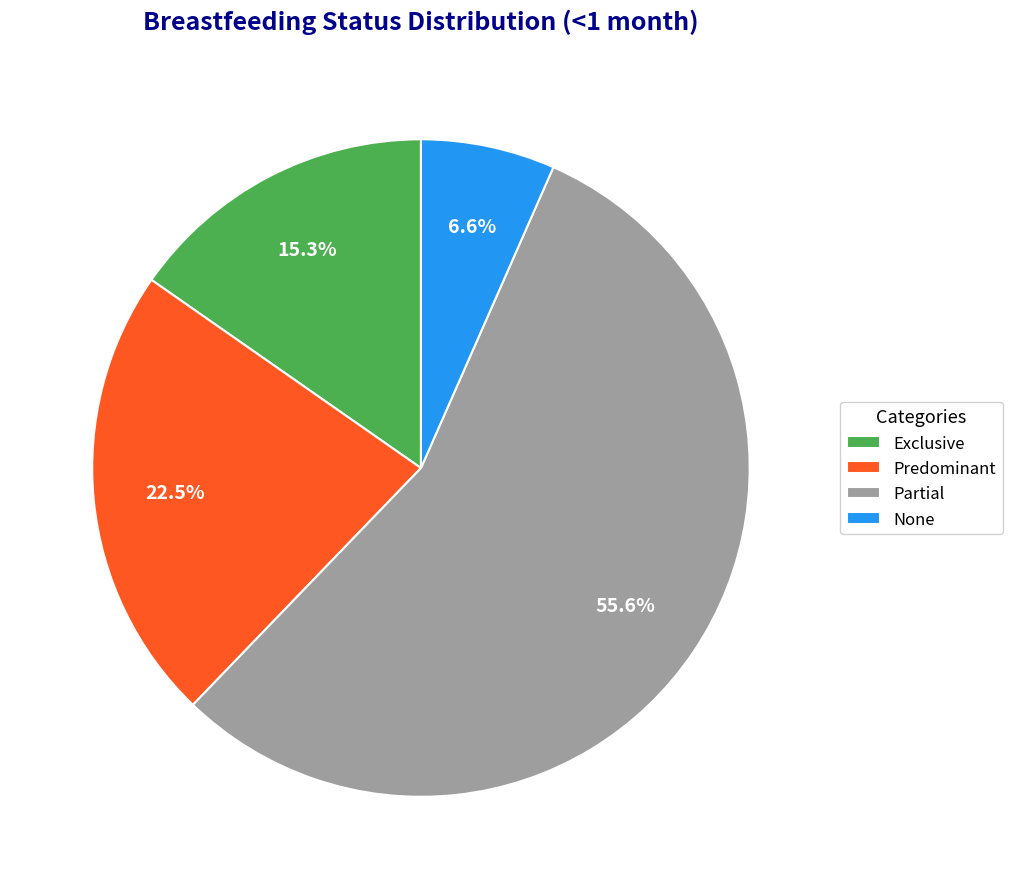

True or false: Exclusive accounts for 24% of the total.

False